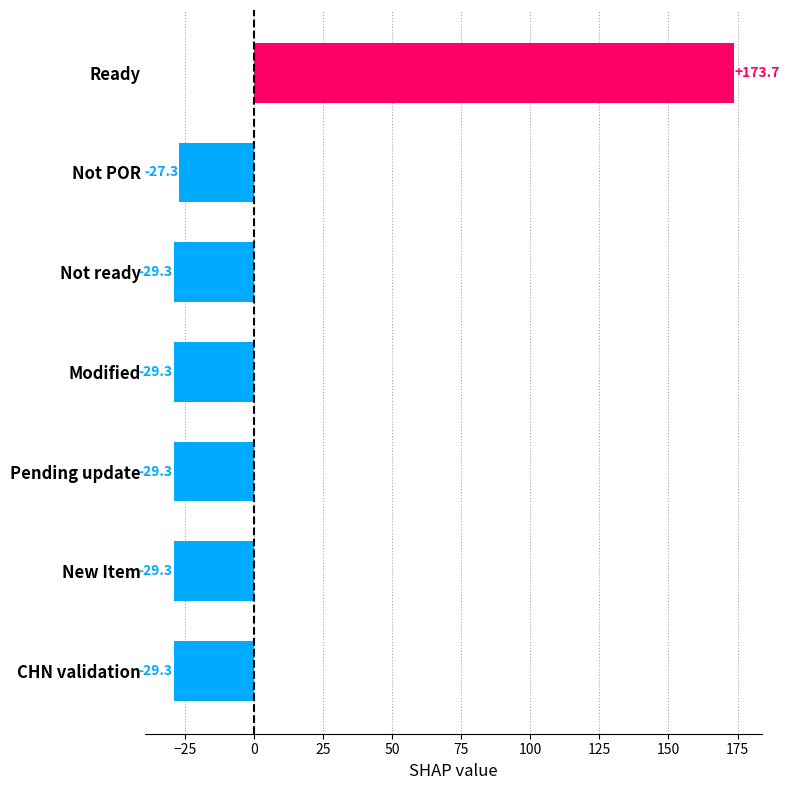

How many bars are there in total?

7